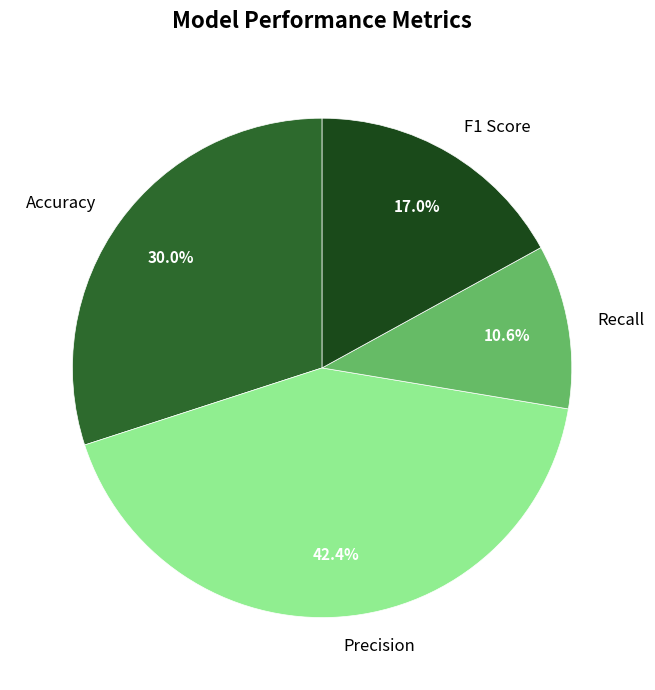

Is there any slice that represents more than half of the pie?

No